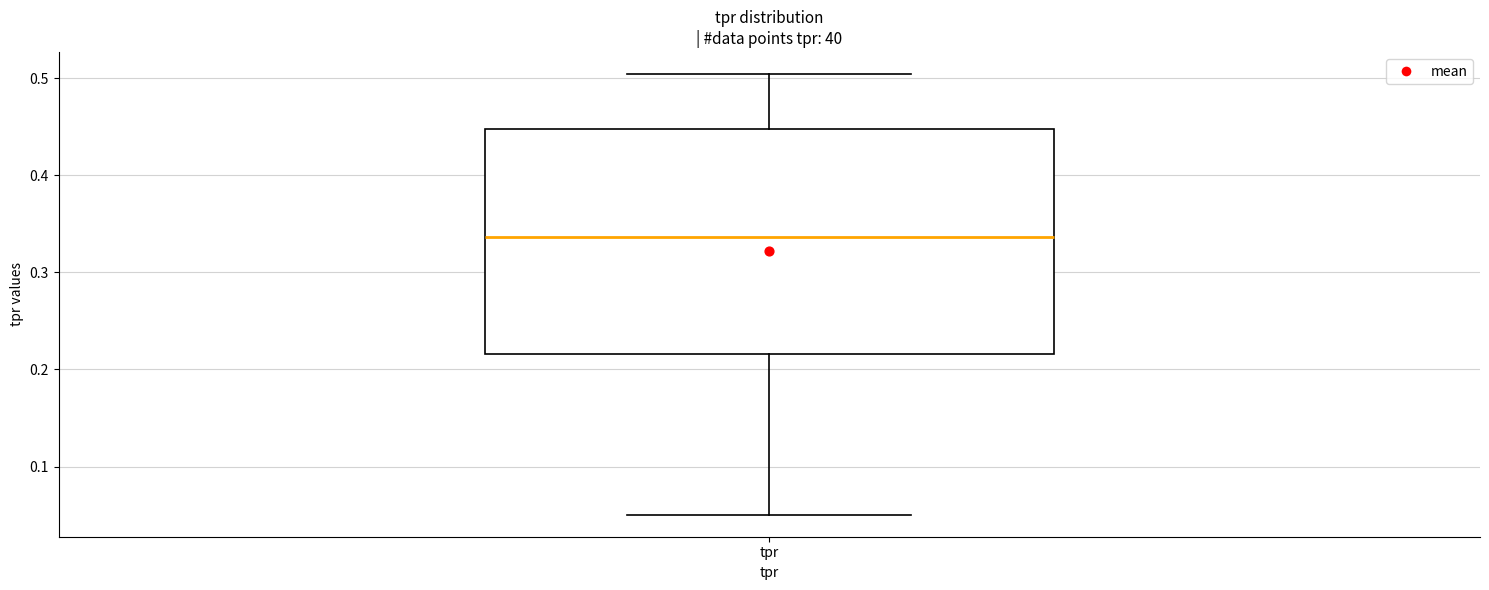

Transcribe this box plot: give where the median line is, the range the box spans, and where the two whiskers end, as read against the y-axis. The values are not printed on the chart, so give them approximately, as read against the axis.

median 0.34, box 0.22 to 0.45, whiskers 0.05 to 0.50